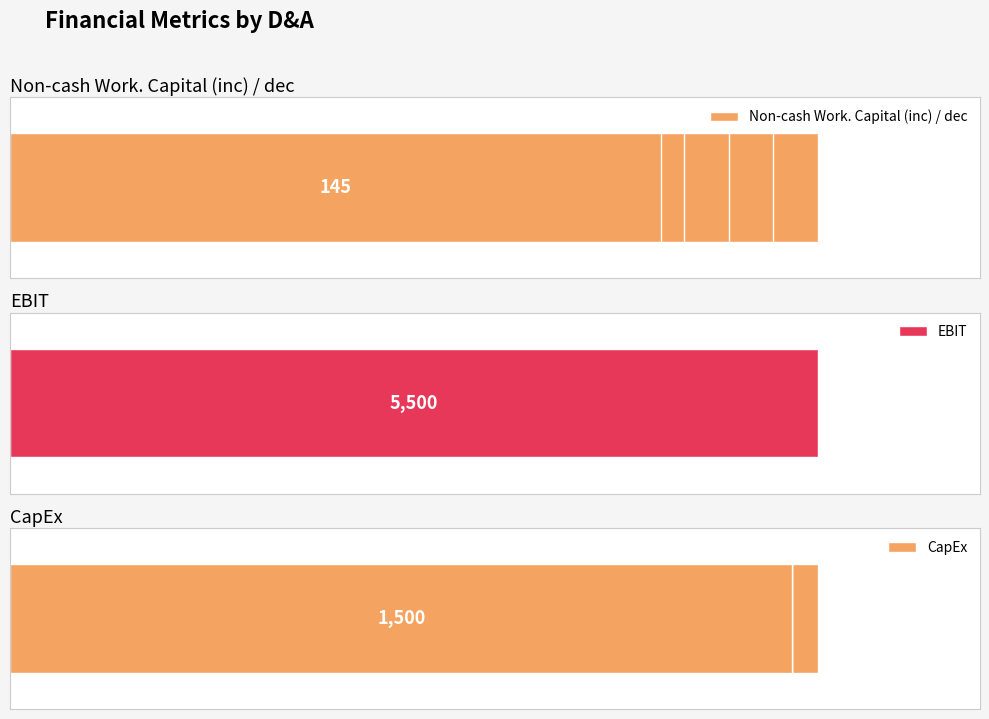

What are all the series names shown in the legend?

Non-cash Work. Capital (inc) / dec, EBIT, CapEx